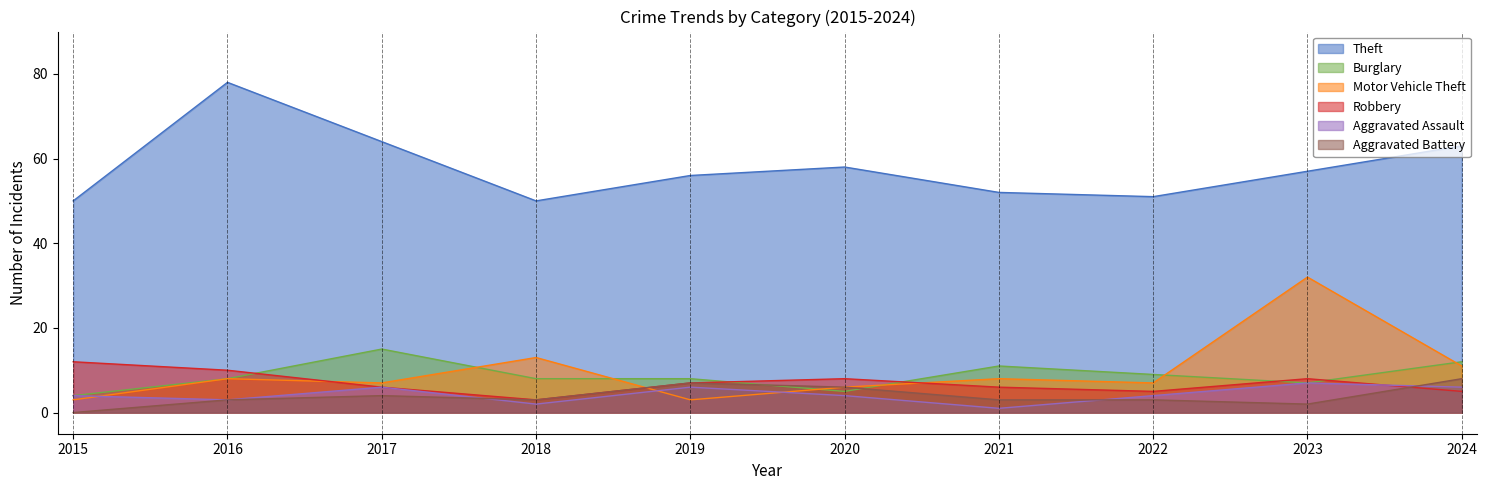

Reading right to left, extract all data points from this chart.

Theft: 2024=63	2023=57	2022=51	2021=52	2020=58	2019=56	2018=50	2017=64	2016=78	2015=50
Burglary: 2024=12	2023=7	2022=9	2021=11	2020=5	2019=8	2018=8	2017=15	2016=8	2015=4
Motor Vehicle Theft: 2024=11	2023=32	2022=7	2021=8	2020=6	2019=3	2018=13	2017=7	2016=8	2015=3
Robbery: 2024=5	2023=8	2022=5	2021=6	2020=8	2019=7	2018=3	2017=6	2016=10	2015=12
Aggravated Assault: 2024=6	2023=7	2022=4	2021=1	2020=4	2019=6	2018=2	2017=6	2016=3	2015=4
Aggravated Battery: 2024=8	2023=2	2022=3	2021=3	2020=6	2019=7	2018=3	2017=4	2016=3	2015=0